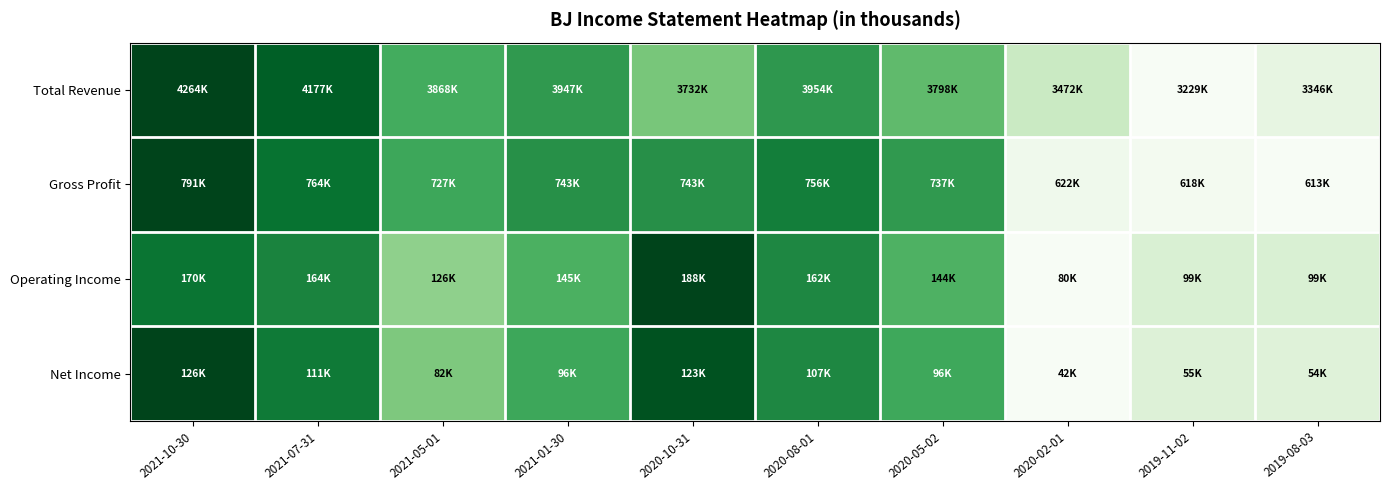

Count the number of data series in this chart.

4